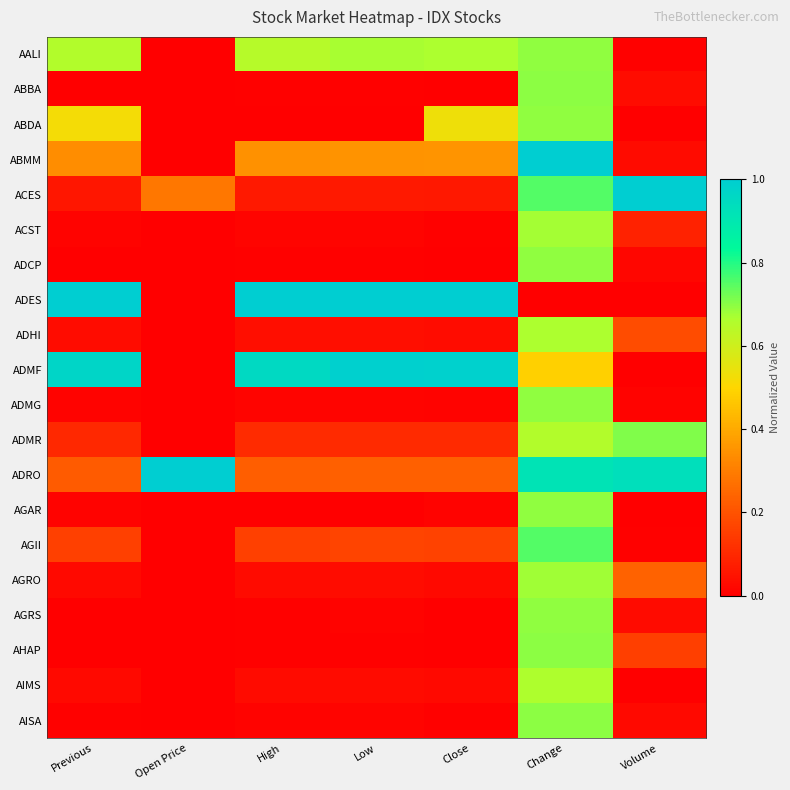

What is the maximum value shown in the chart?

1.0